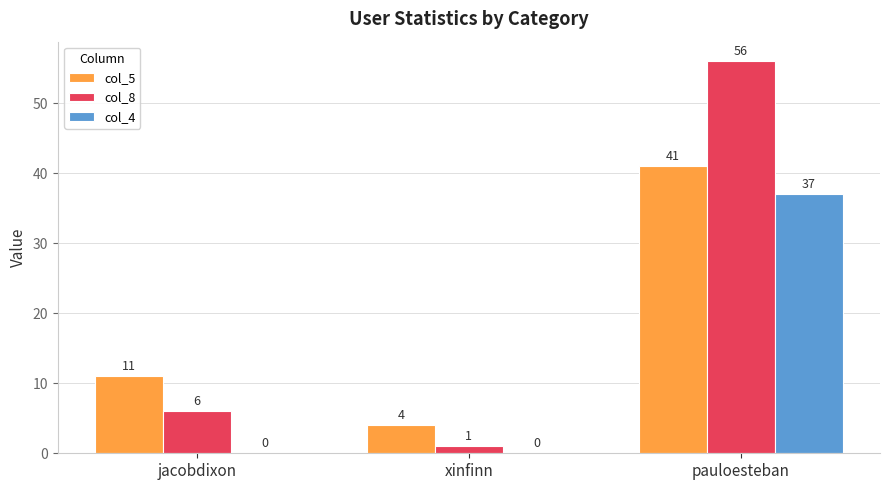

What is the highest value of the col_4 series?

37